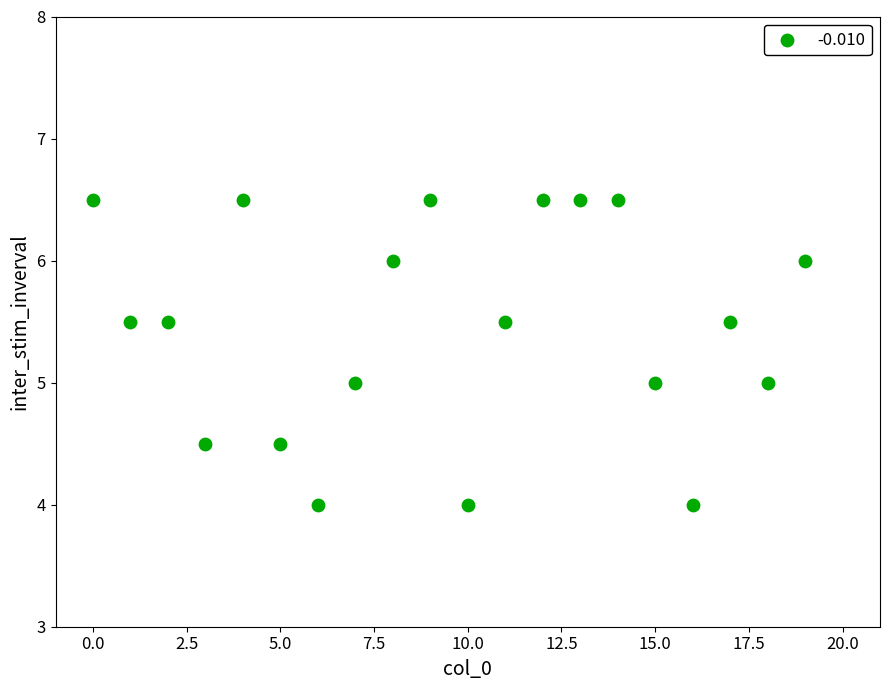

What is the range of Y values (max minus min)?

2.5